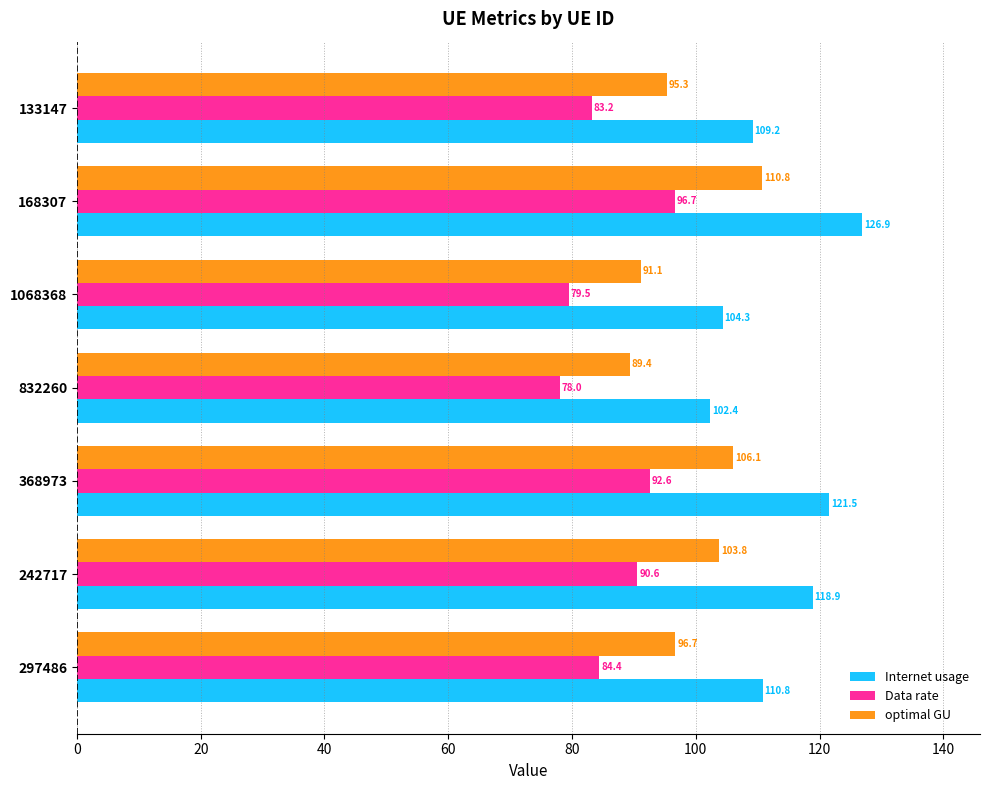

Which series changed the most between 1068368 and 133147?

Internet usage